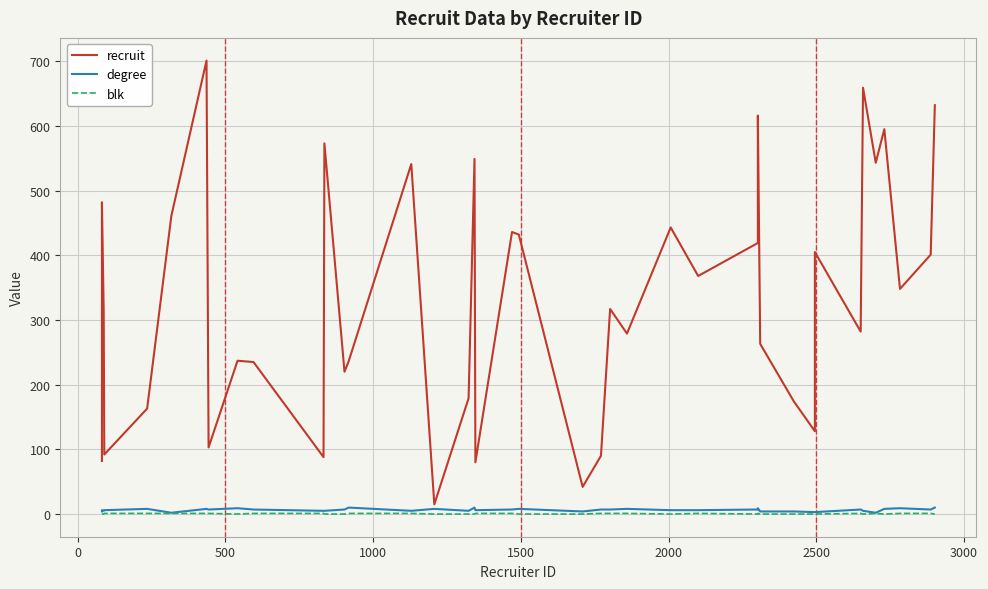

How many distinct data groups are displayed?

3